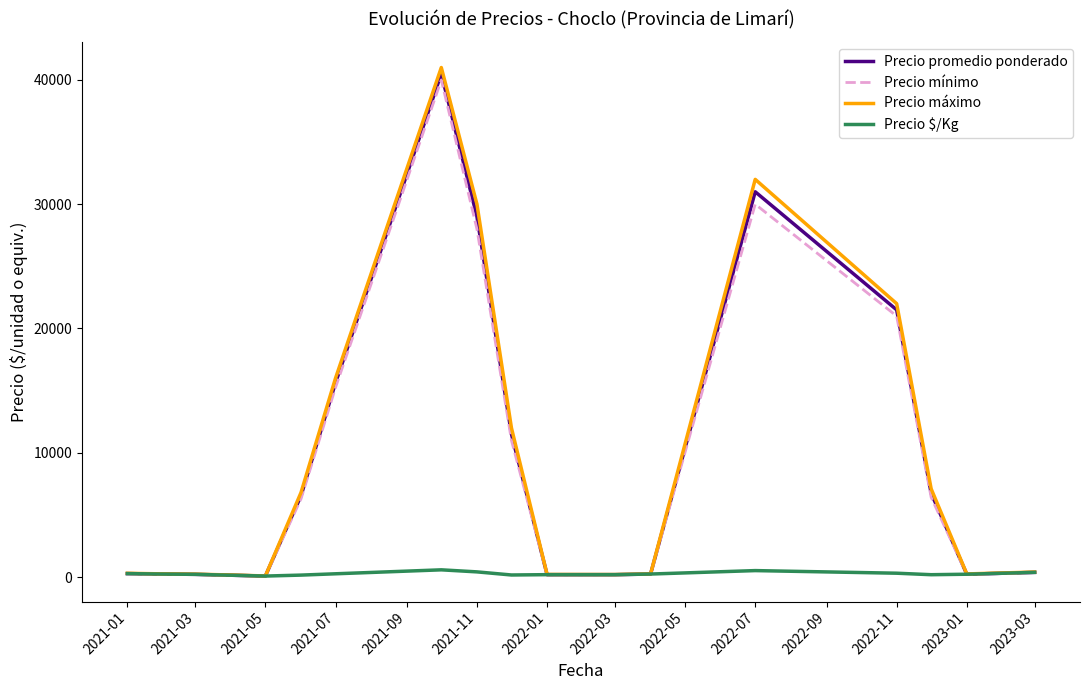

What are all the series names shown in the legend?

Precio promedio ponderado, Precio mínimo, Precio máximo, Precio $/Kg